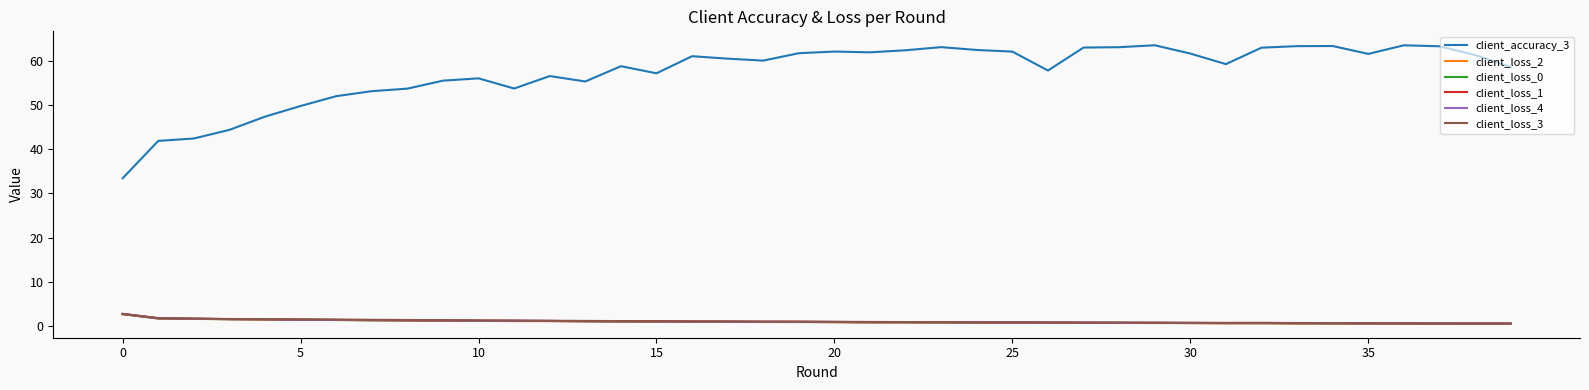

After their last crossing, which series has the higher values: client_loss_0 or client_loss_2?

client_loss_2